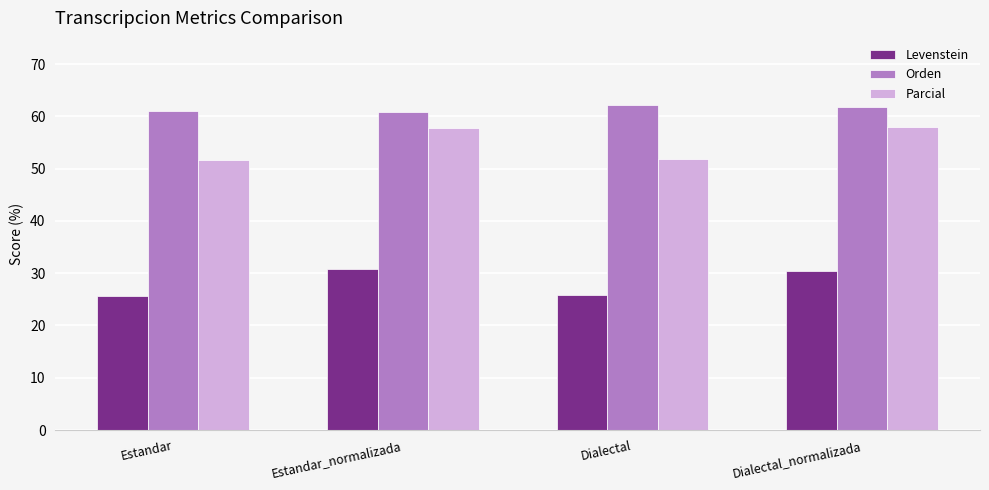

How many values in the Levenstein series are below 30?

2